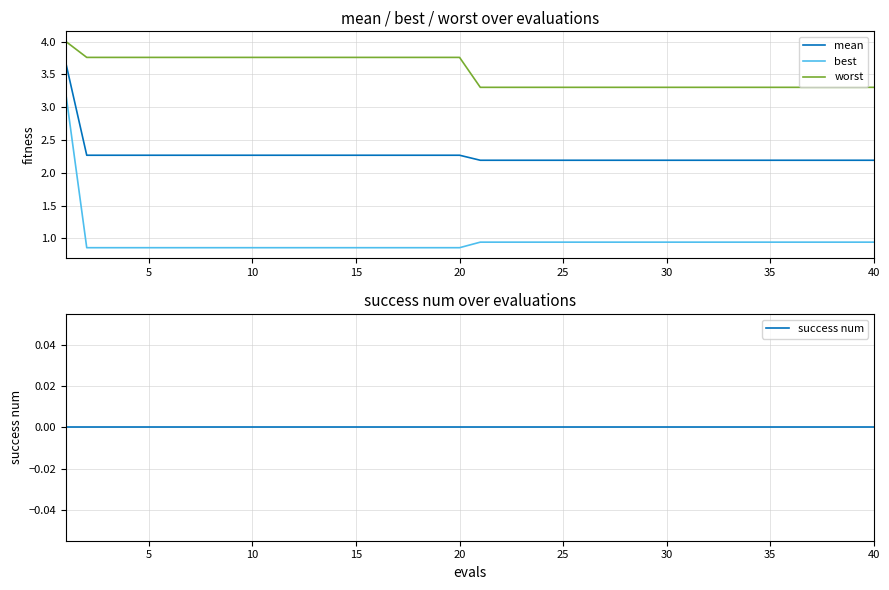

The value of best at 25 is 1.4. True or false?

False